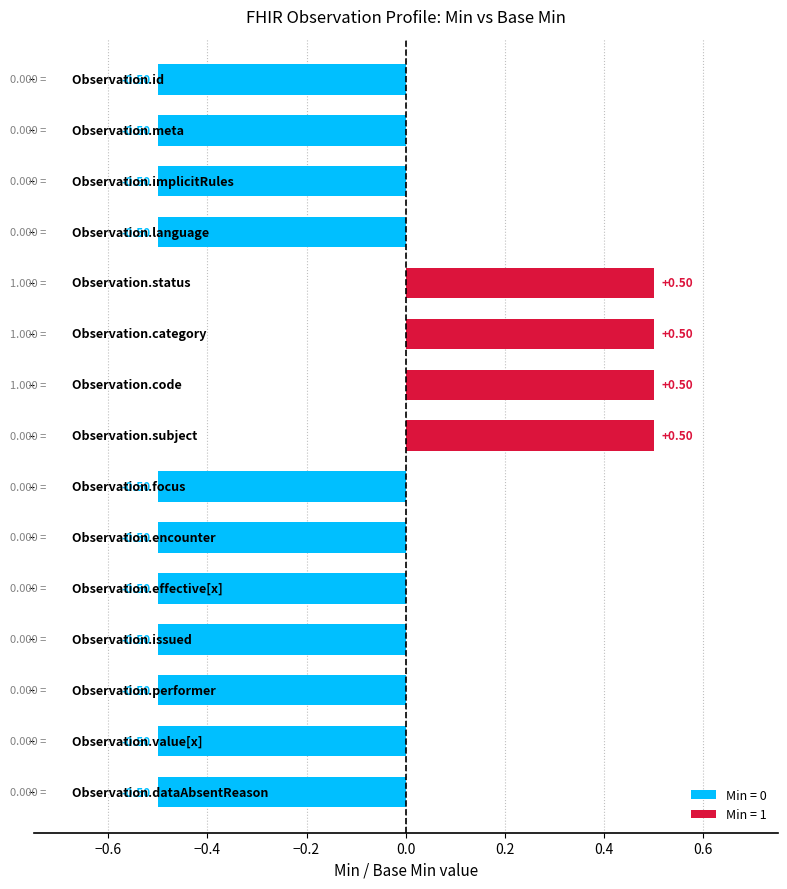

The value of Min at Observation.id is 0. True or false?

True